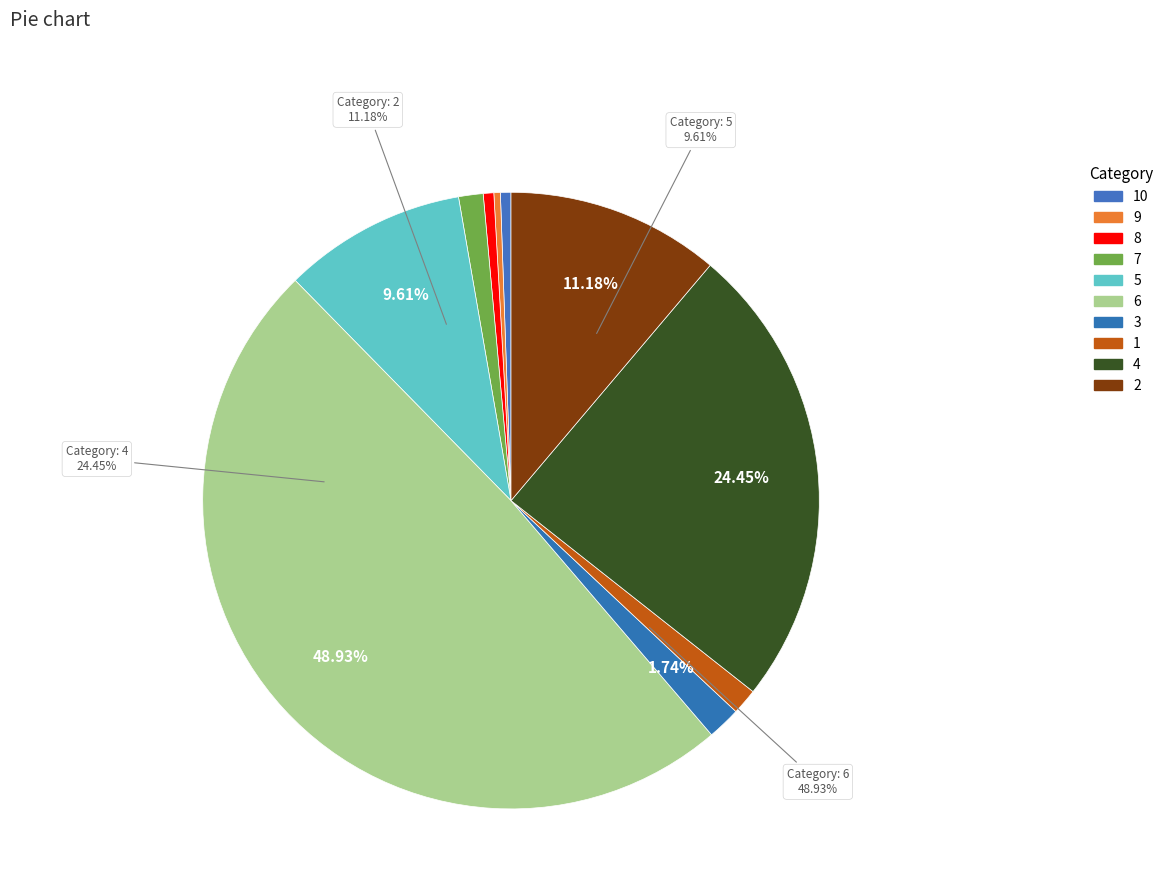

Does 1 account for over 50% of the chart?

No